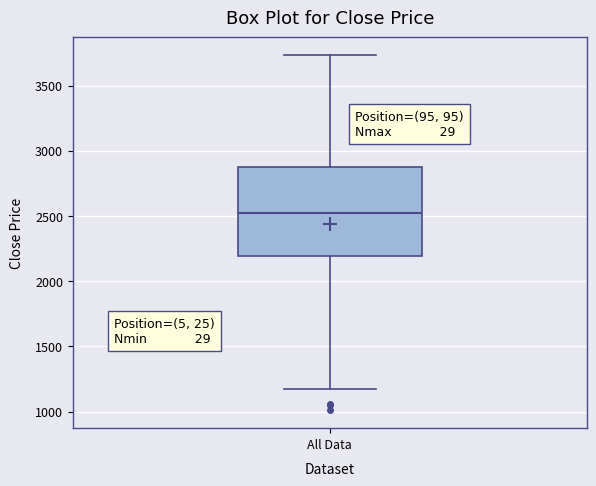

Where is the upper edge of the box for All Data on the y-axis? The values are not printed on the chart, so give them approximately, as read against the axis.

2900